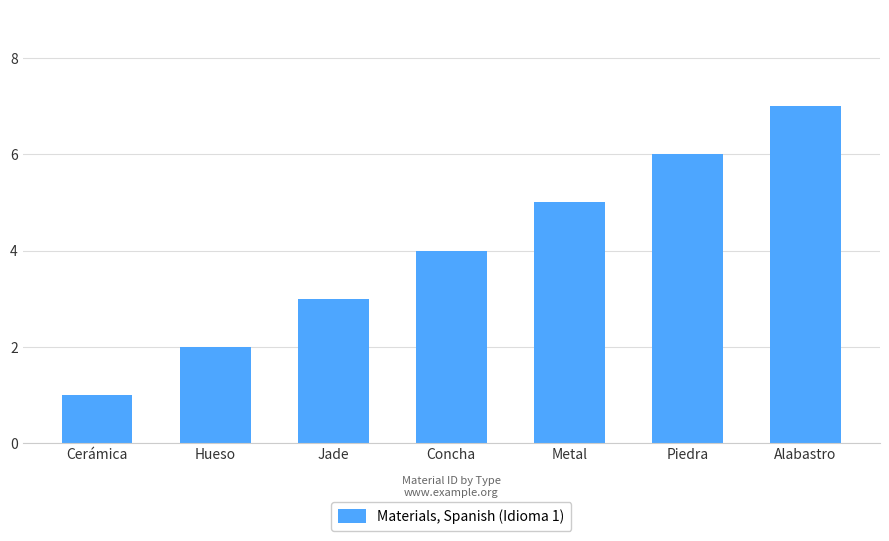

Rank the categories by value from highest to lowest.

Alabastro, Piedra, Metal, Concha, Jade, Hueso, Cerámica